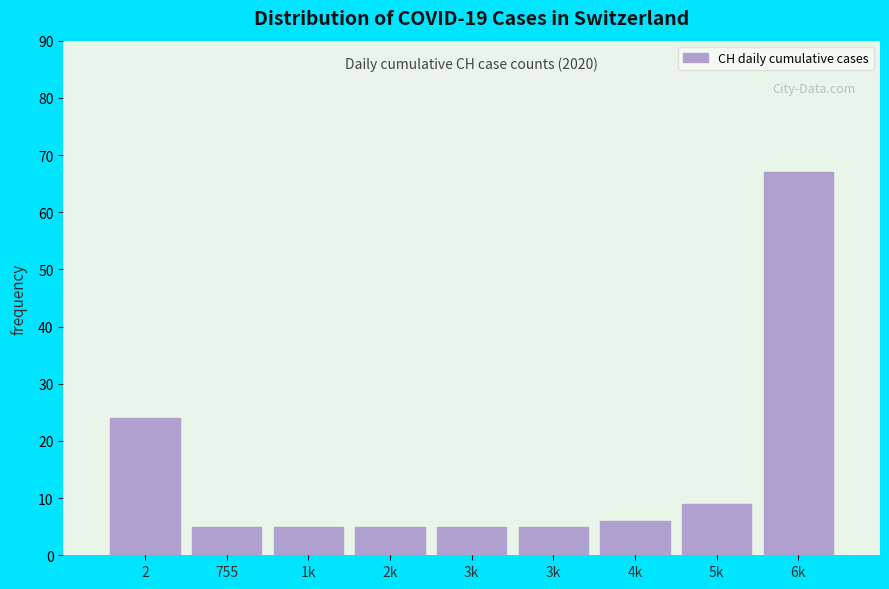

How many bars are there in total?

9